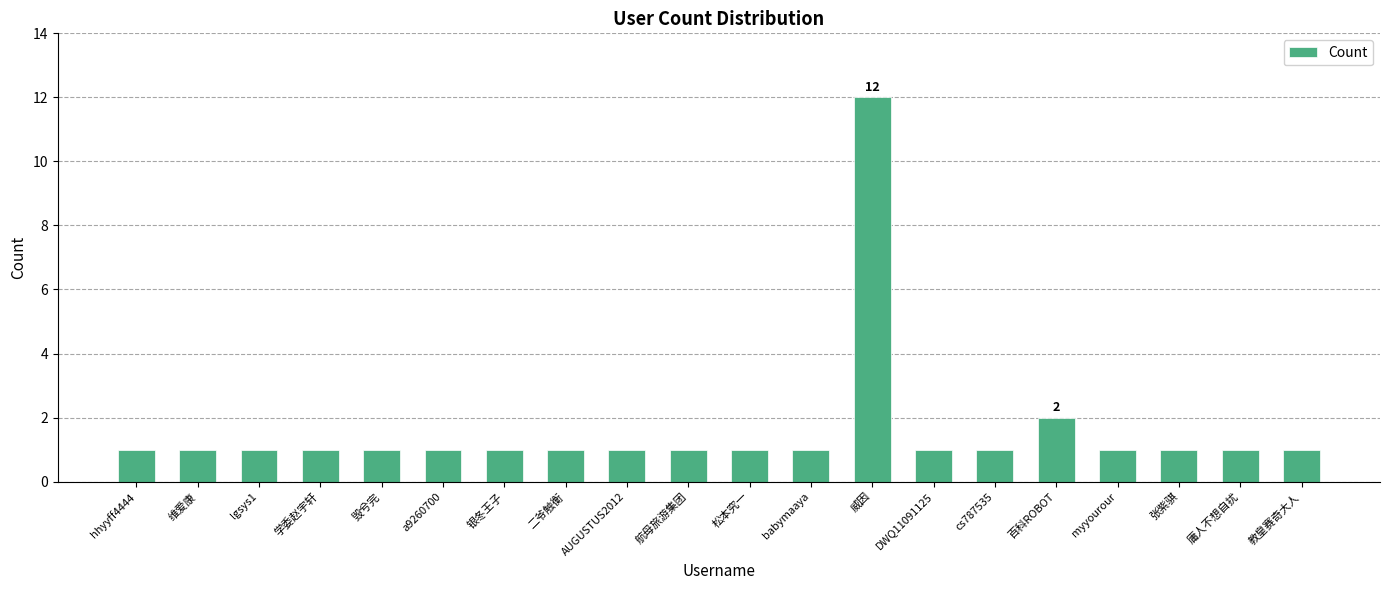

The chart shows a value of 2 at 百科ROBOT. True or false?

True